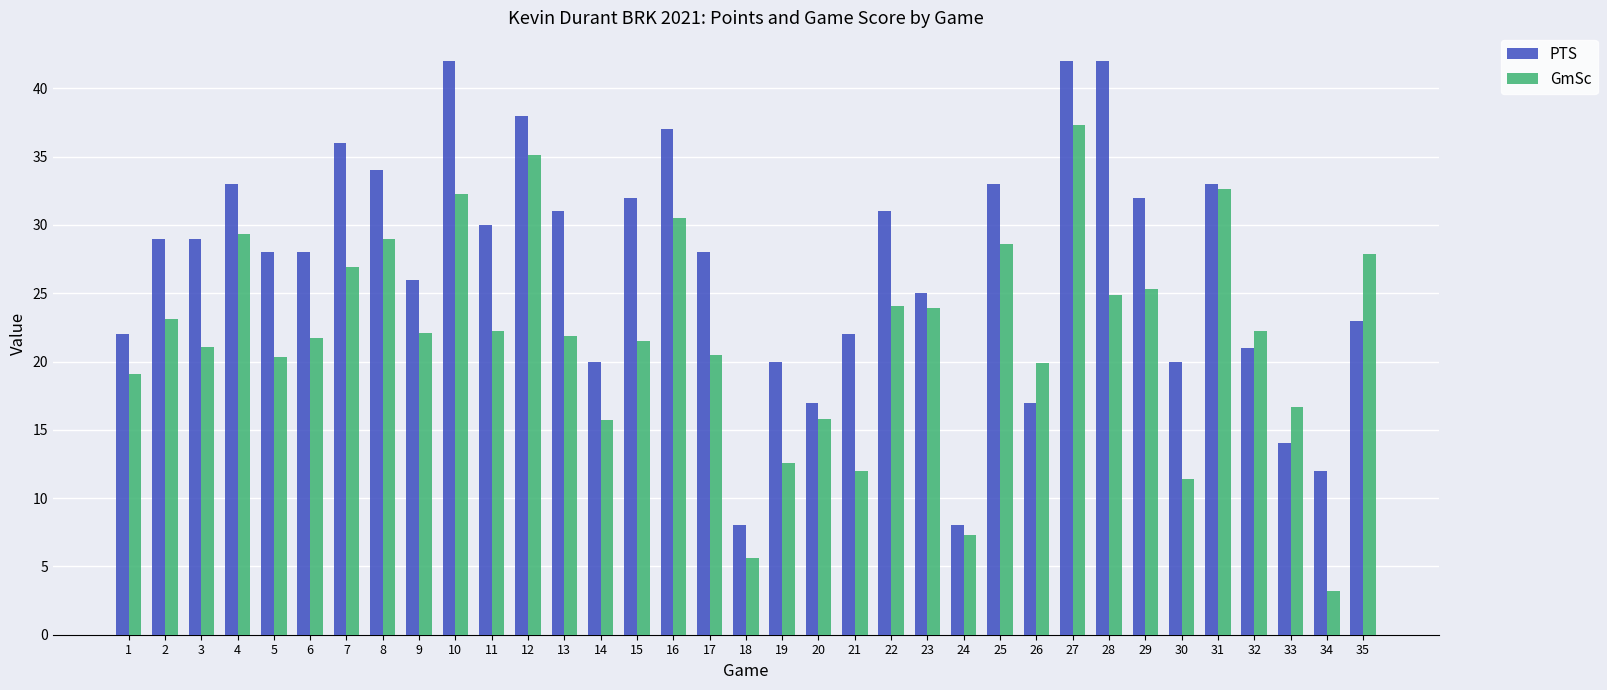

Count the number of categories in the chart.

35